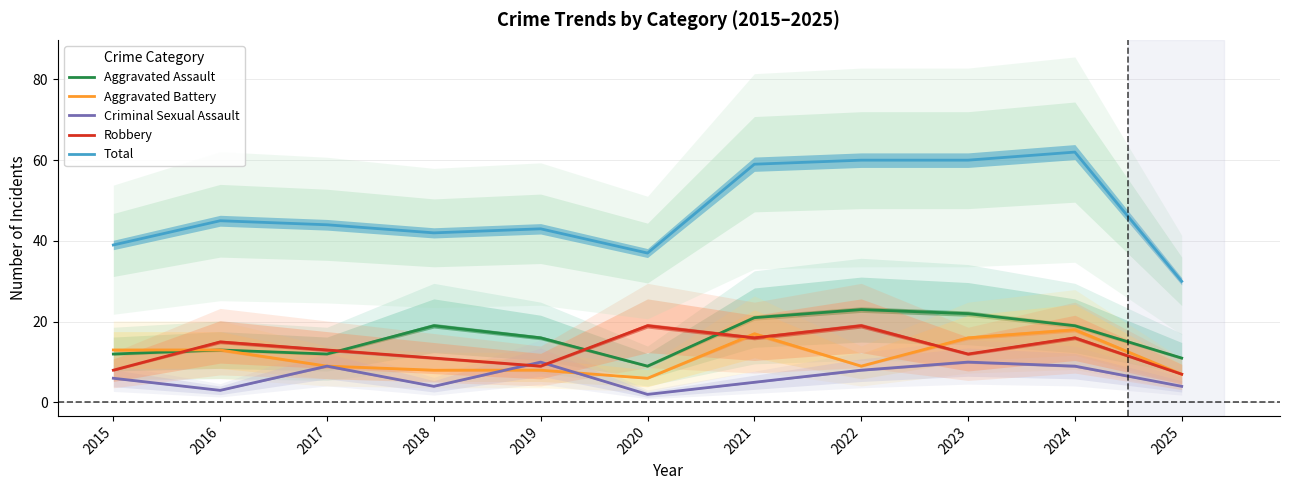

Reading left to right, list all the values displayed in this chart.

Aggravated Assault: 12	13	12	19	16	9	21	23	22	19	11
Aggravated Battery: 13	13	9	8	8	6	17	9	16	18	7
Criminal Sexual Assault: 6	3	9	4	10	2	5	8	10	9	4
Robbery: 8	15	13	11	9	19	16	19	12	16	7
Total: 39	45	44	42	43	37	59	60	60	62	30